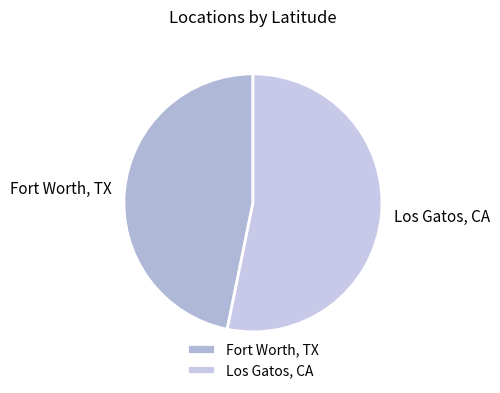

Which category has the smallest portion of the pie?

Fort Worth, TX